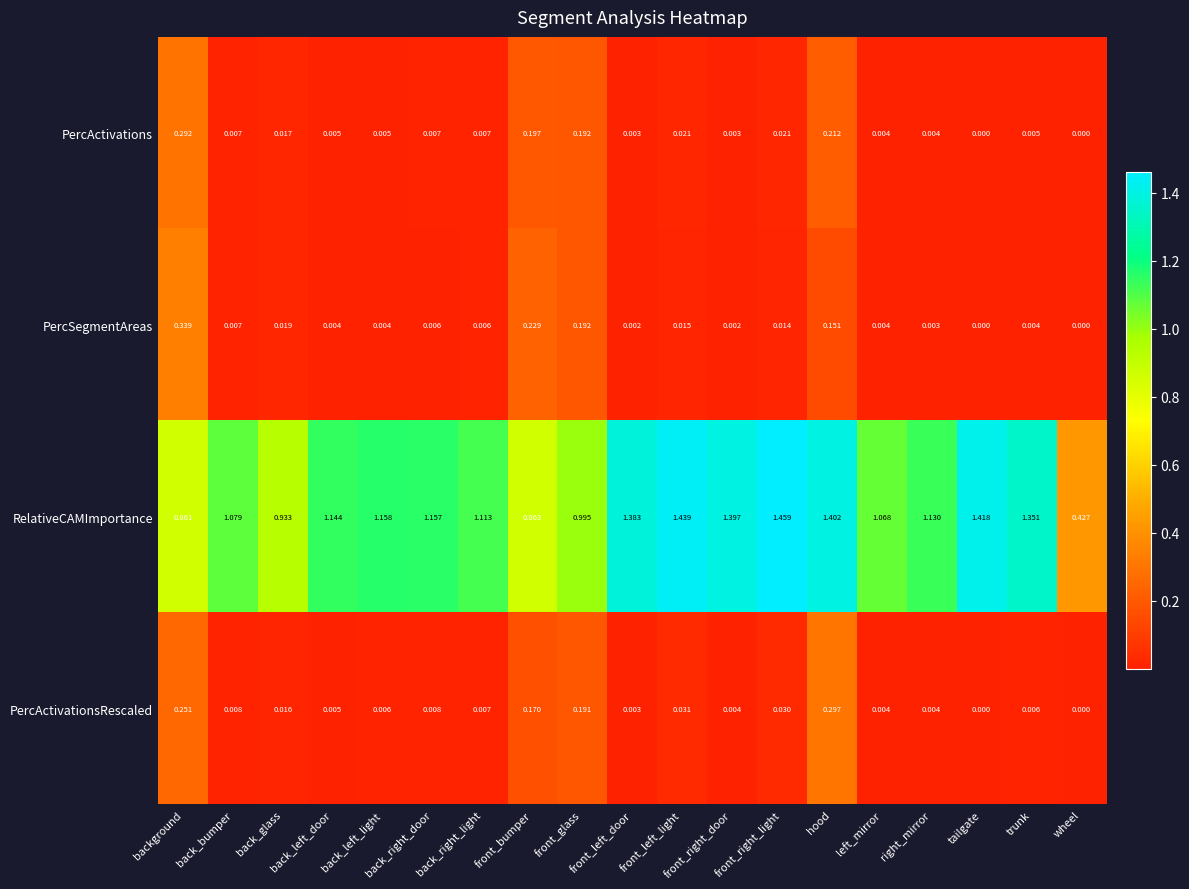

Rank the series by their maximum value, from highest to lowest.

RelativeCAMImportance, PercSegmentAreas, PercActivationsRescaled, PercActivations